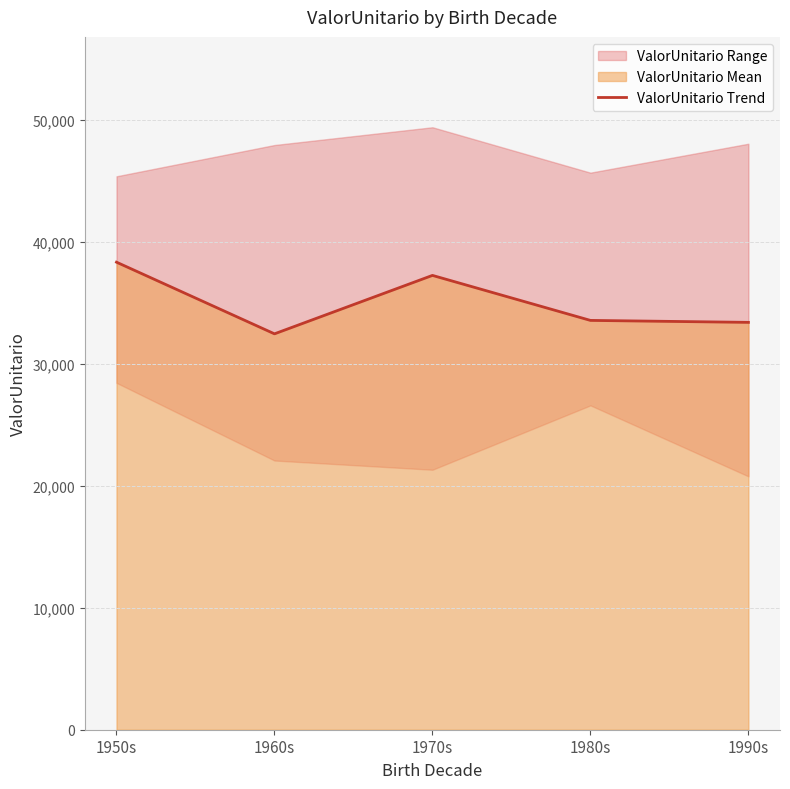

What is the difference between the values at 1960s and 1980s?

1101.5